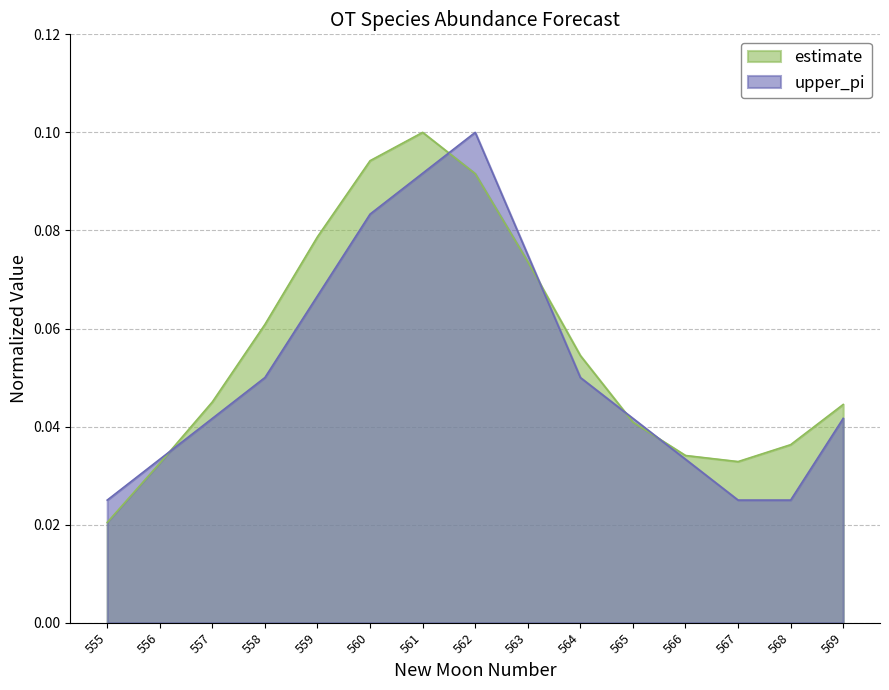

Where do estimate and upper_pi first cross each other?

556 and 557